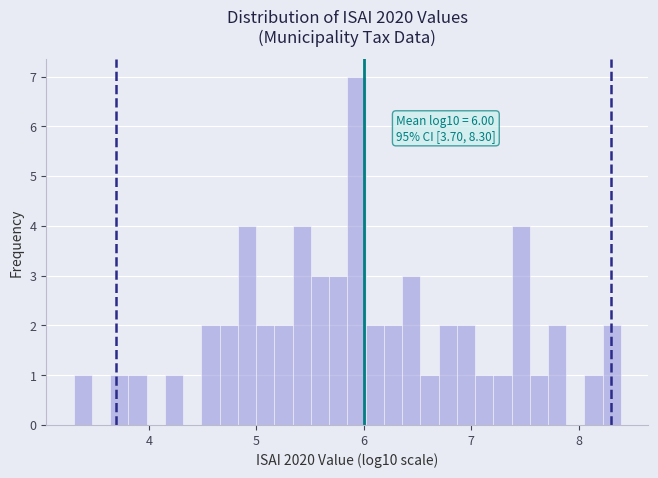

Around what value on the x-axis is the tallest bar? Give the approximate position of its centre, as read against the axis.

5.9